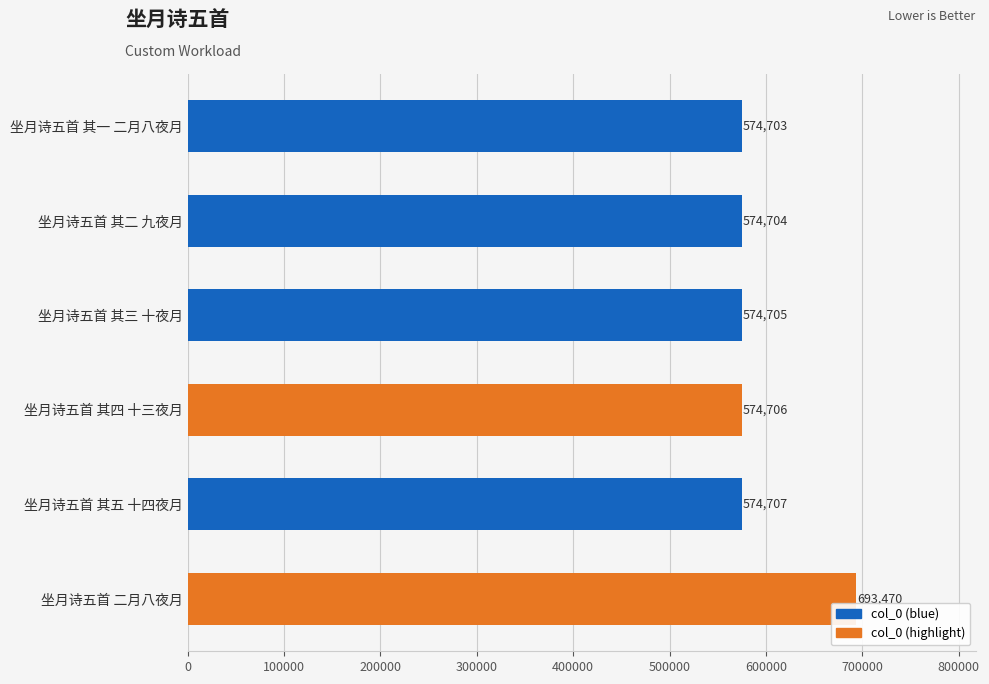

Reading top to bottom, extract all data points from this chart.

574703	574704	574705	574706	574707	693470